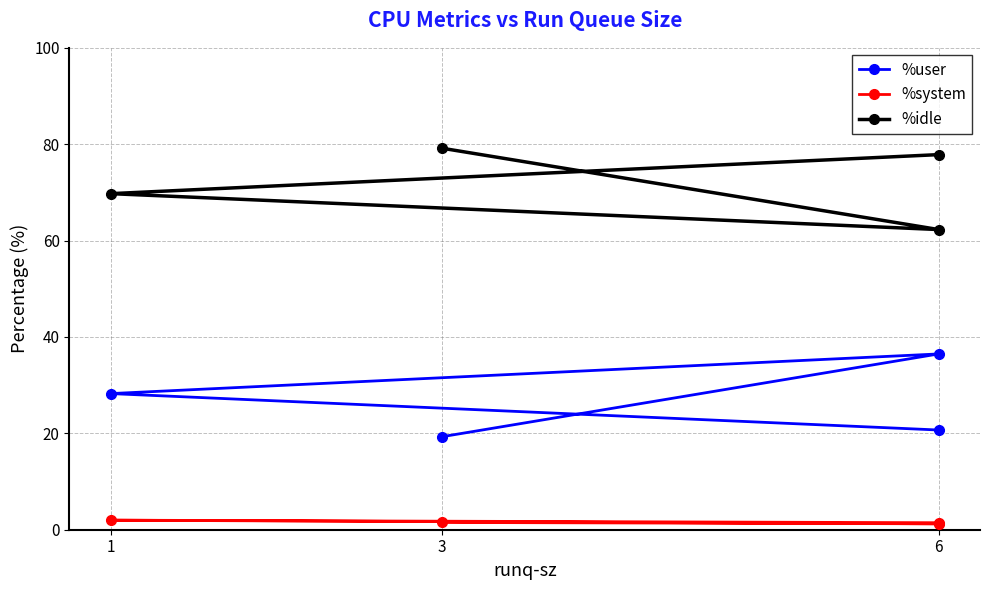

Is the value of %idle at 6 greater than the value of %system at 6?

Yes